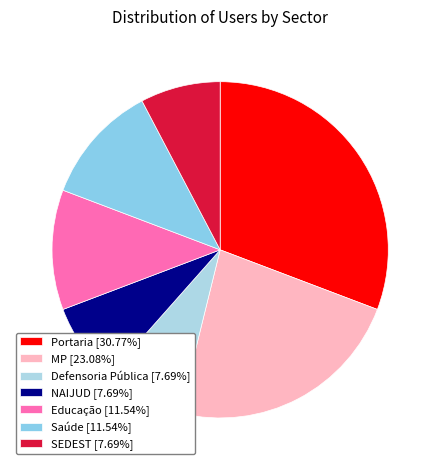

What is the ratio of the value at NAIJUD to the value at Educação?

0.7